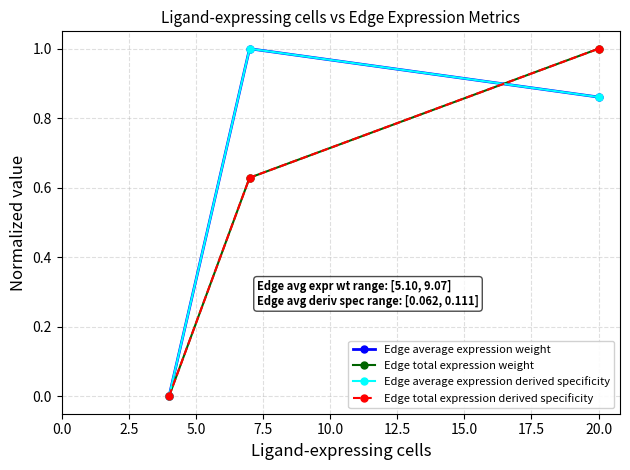

Does the chart have visible grid lines?

Yes